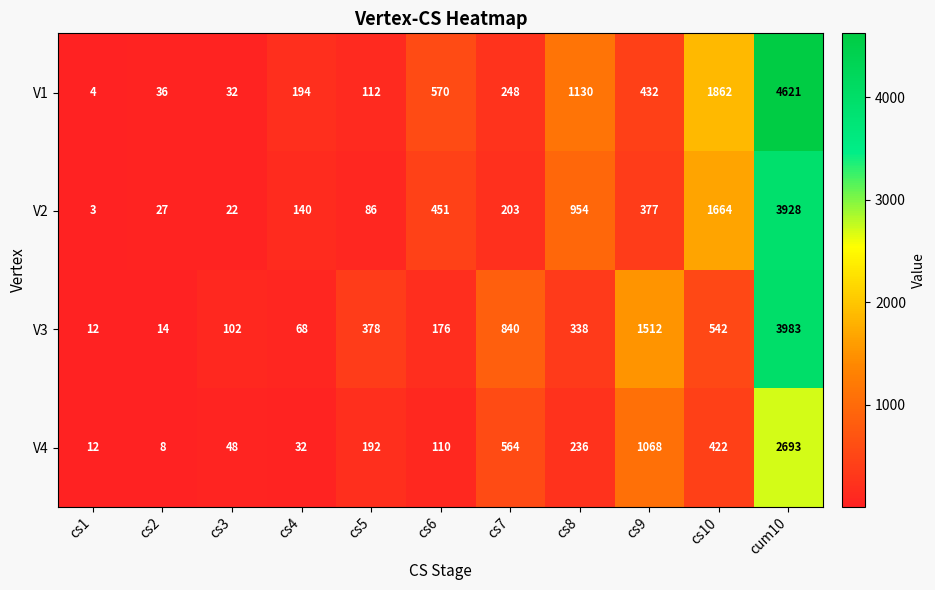

How many series are shown in this chart?

4